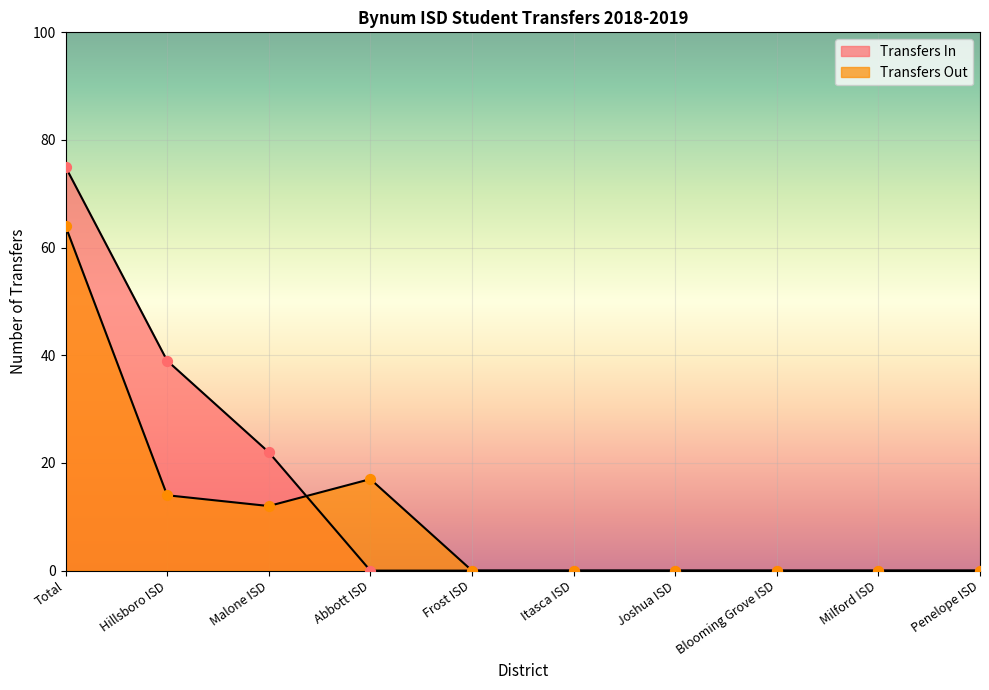

Which series has the largest total across all categories?

Transfers In